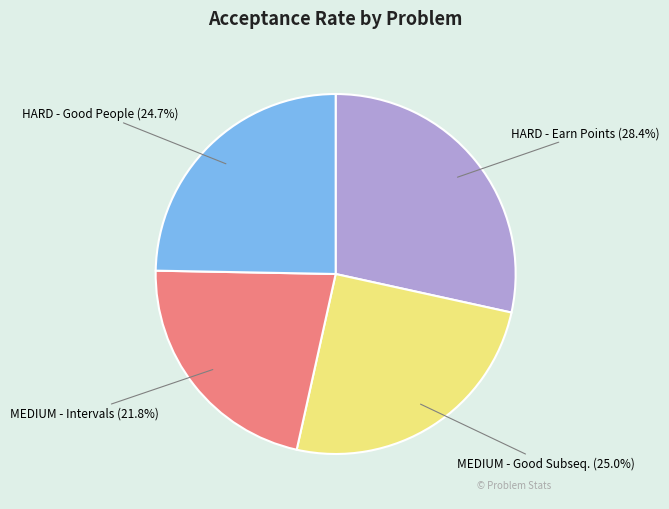

Which has a higher value, HARD - Good People or HARD - Earn Points?

HARD - Earn Points